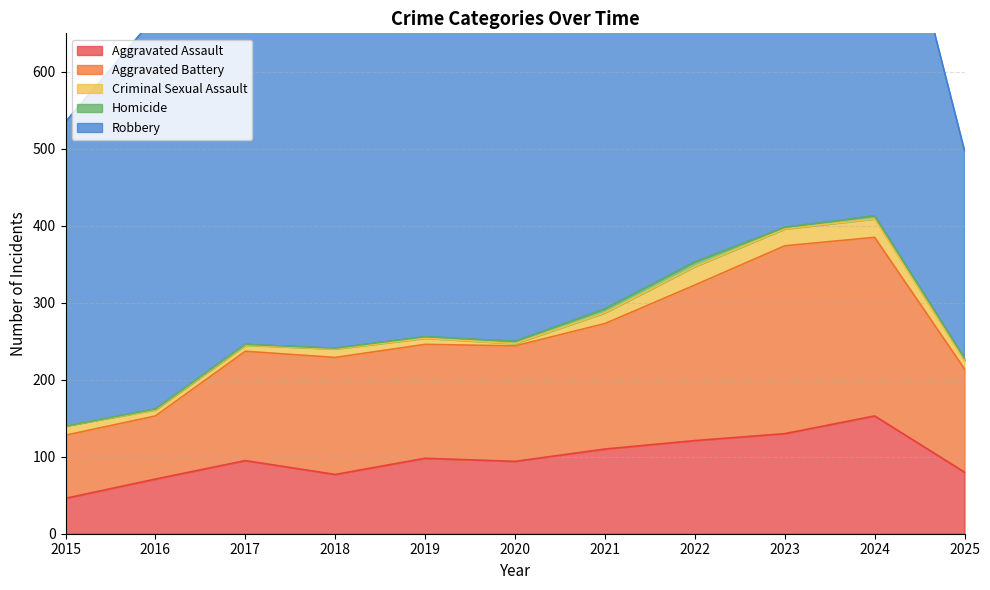

The Aggravated Assault series shows 74 at 2021. True or false?

False